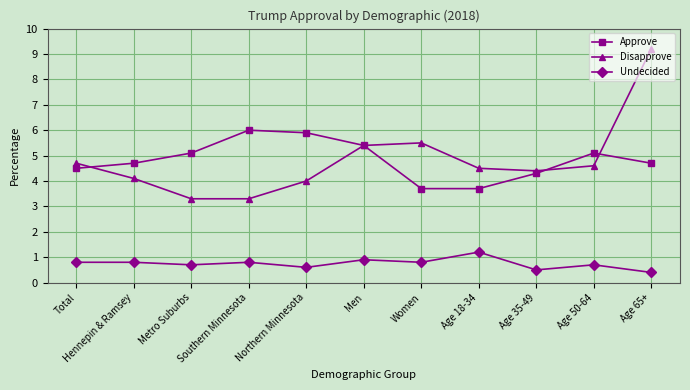

True or false: Undecided and Disapprove cross at least once.

False